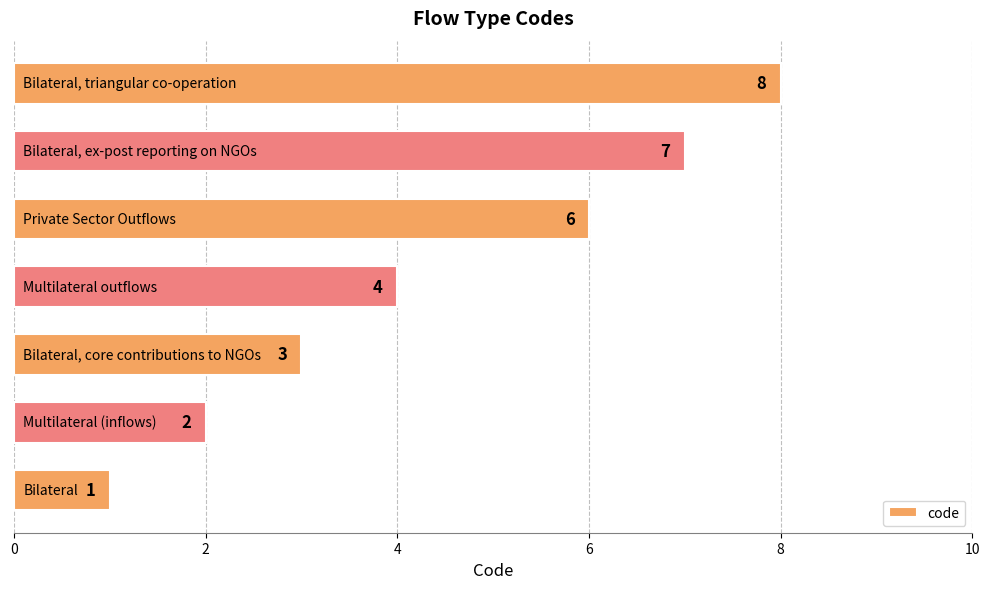

Reading bottom to top, what are all the values shown in this chart?

1	2	3	4	6	7	8